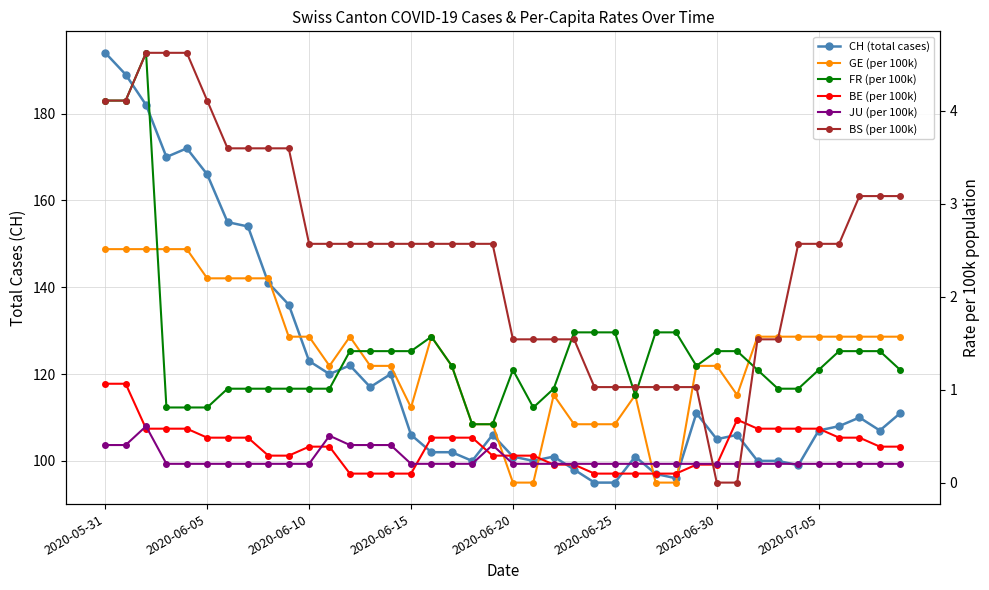

How many data points in CH (total cases) are above 107?

19